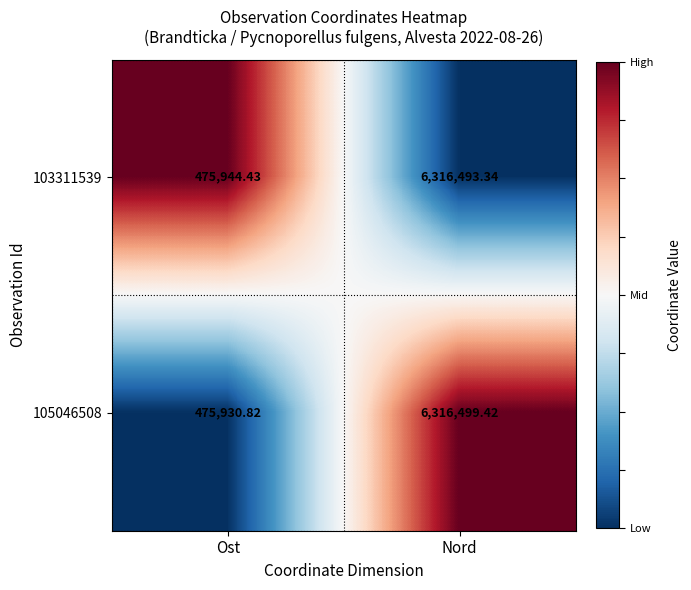

Rank the categories by 105046508 value from lowest to highest.

Ost, Nord